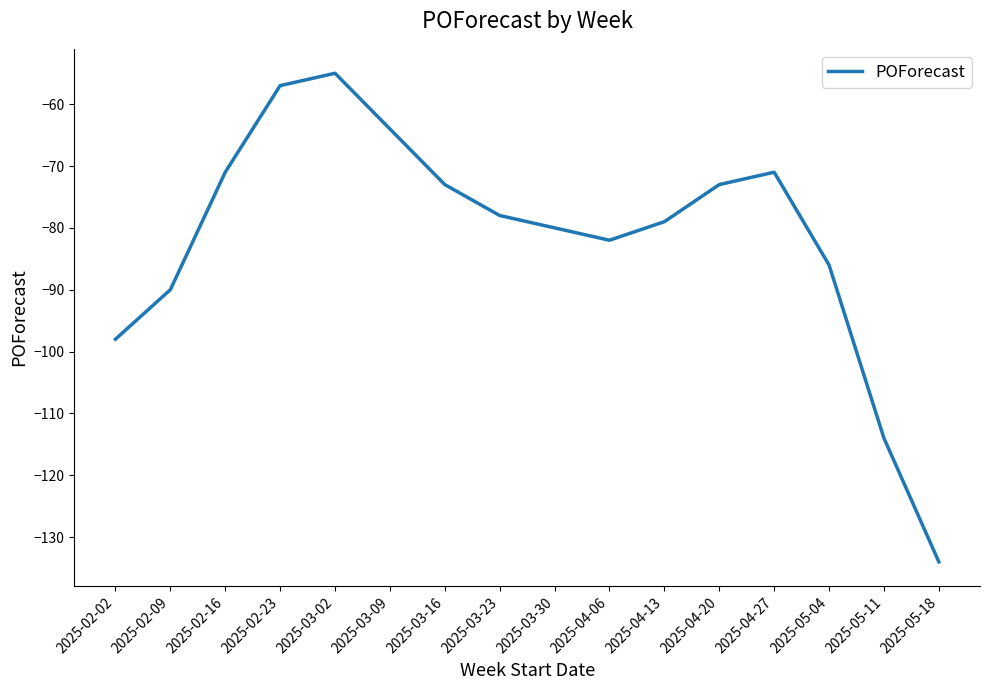

The chart shows a value of -154 at 2025-02-02. True or false?

False